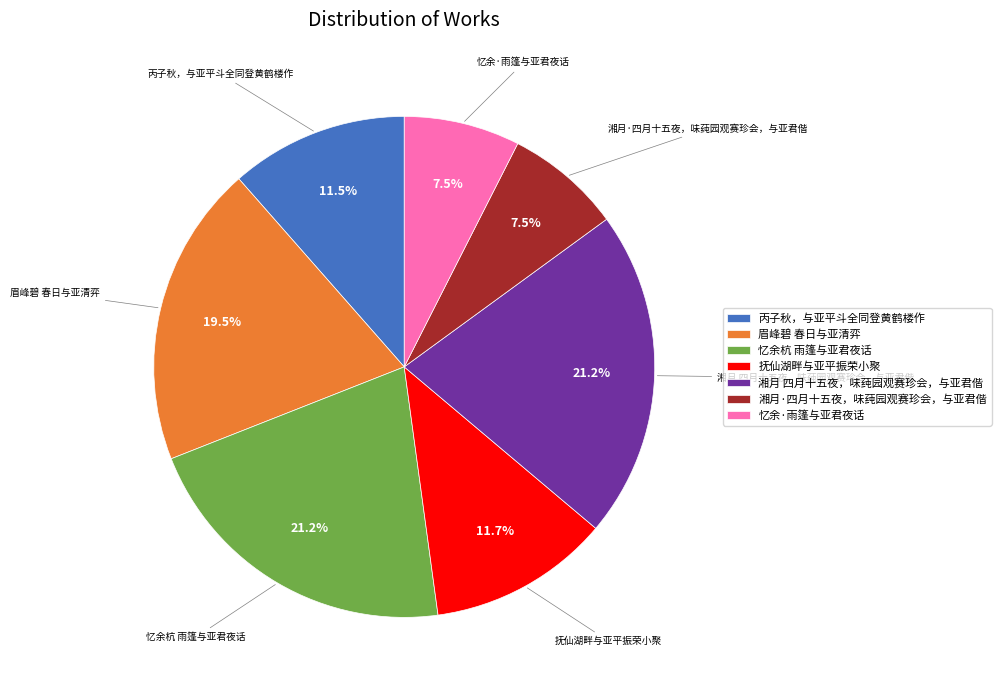

Which has a higher value, 抚仙湖畔与亚平振荣小聚 or 忆余·雨篷与亚君夜话?

抚仙湖畔与亚平振荣小聚